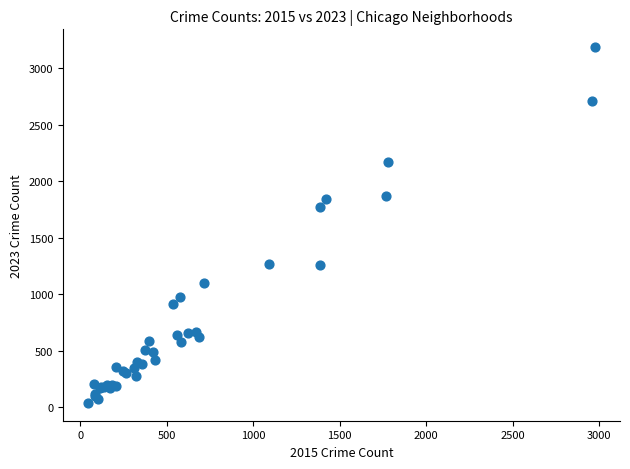

What Y value in the scatter plot is closest to 1613?

1772